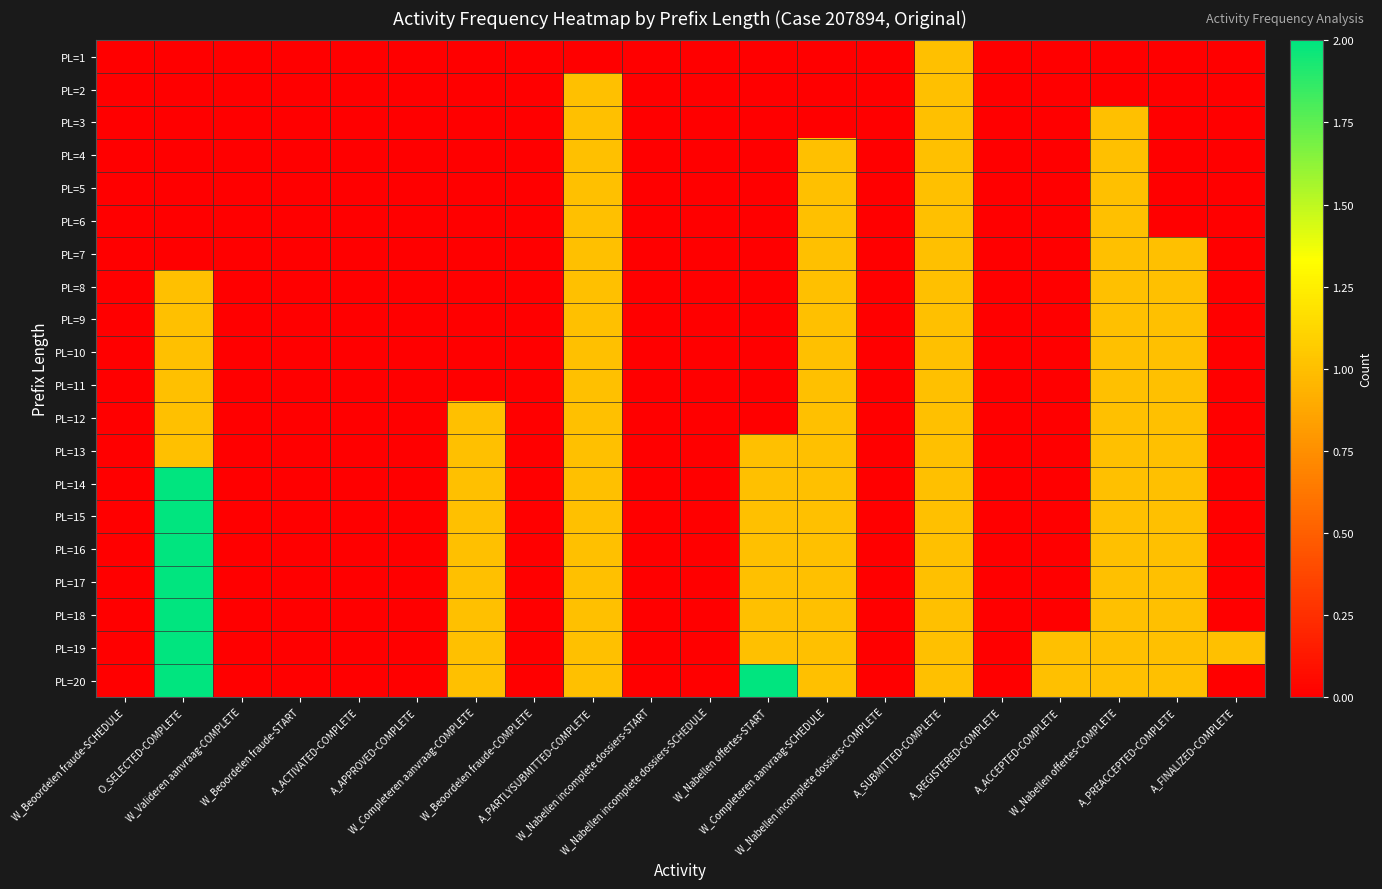

Which series has the largest total across all categories?

PL=19